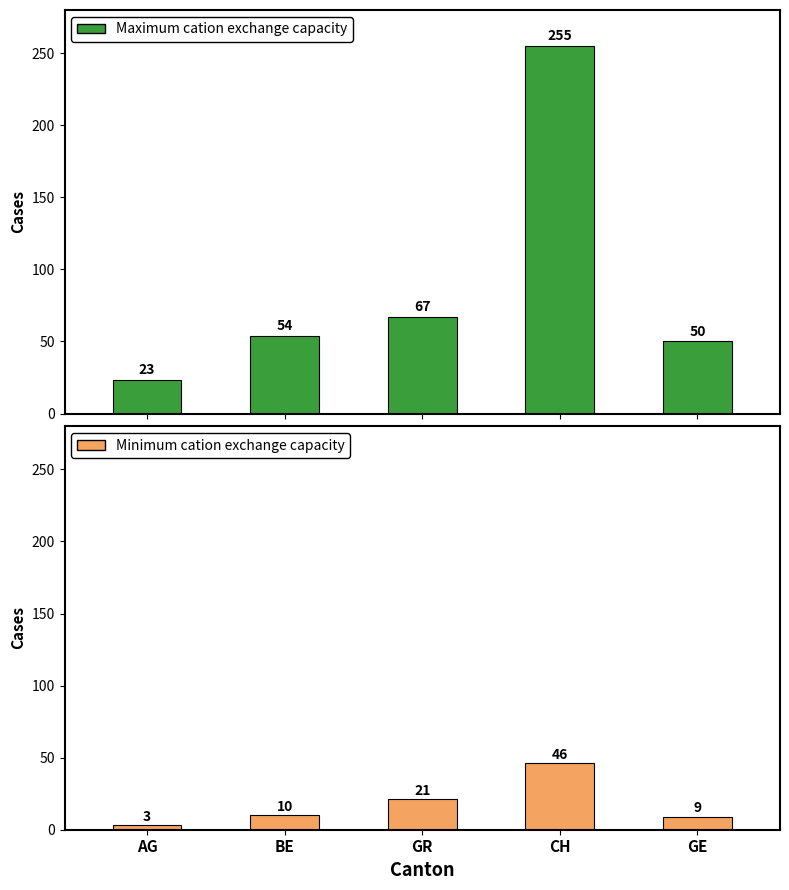

List the series in order of their overall mean, highest first.

Maximum cation exchange capacity, Minimum cation exchange capacity